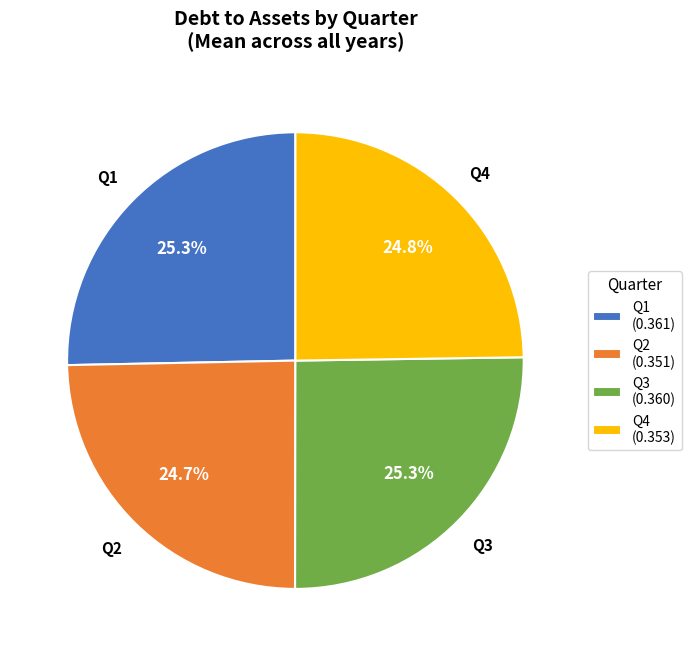

Approximately how many times larger is the value at Q2 (0.351) compared to Q1 (0.361)?

1.0